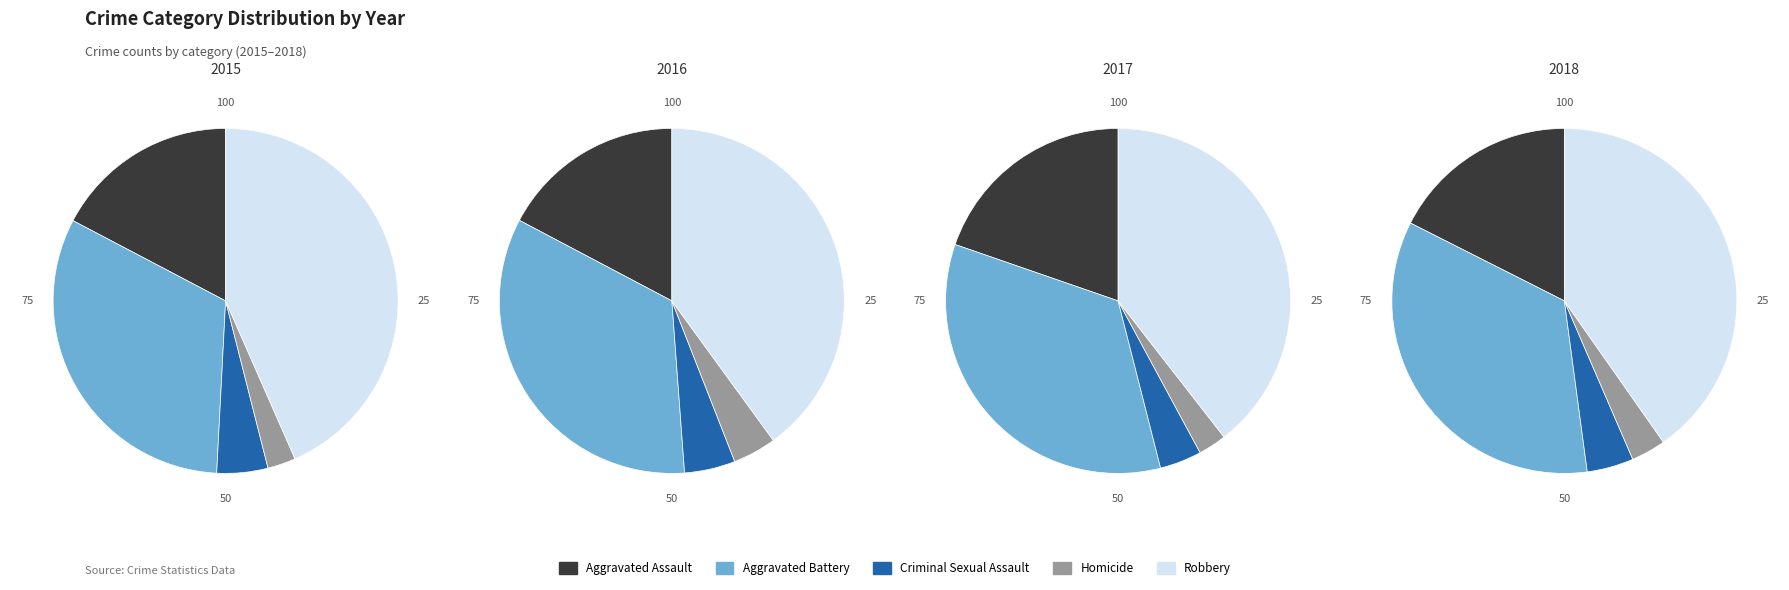

To the nearest percent, what is the combined percentage of Criminal Sexual Assault and Aggravated Battery?

37%